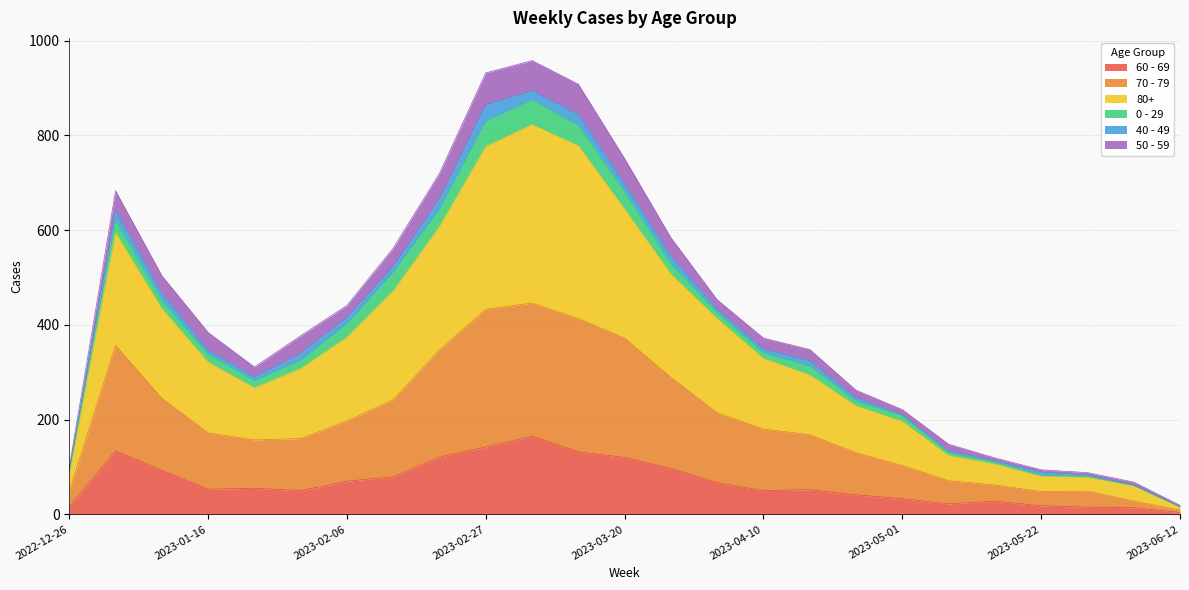

True or false: 60 - 69 and 70 - 79 cross at least once.

False